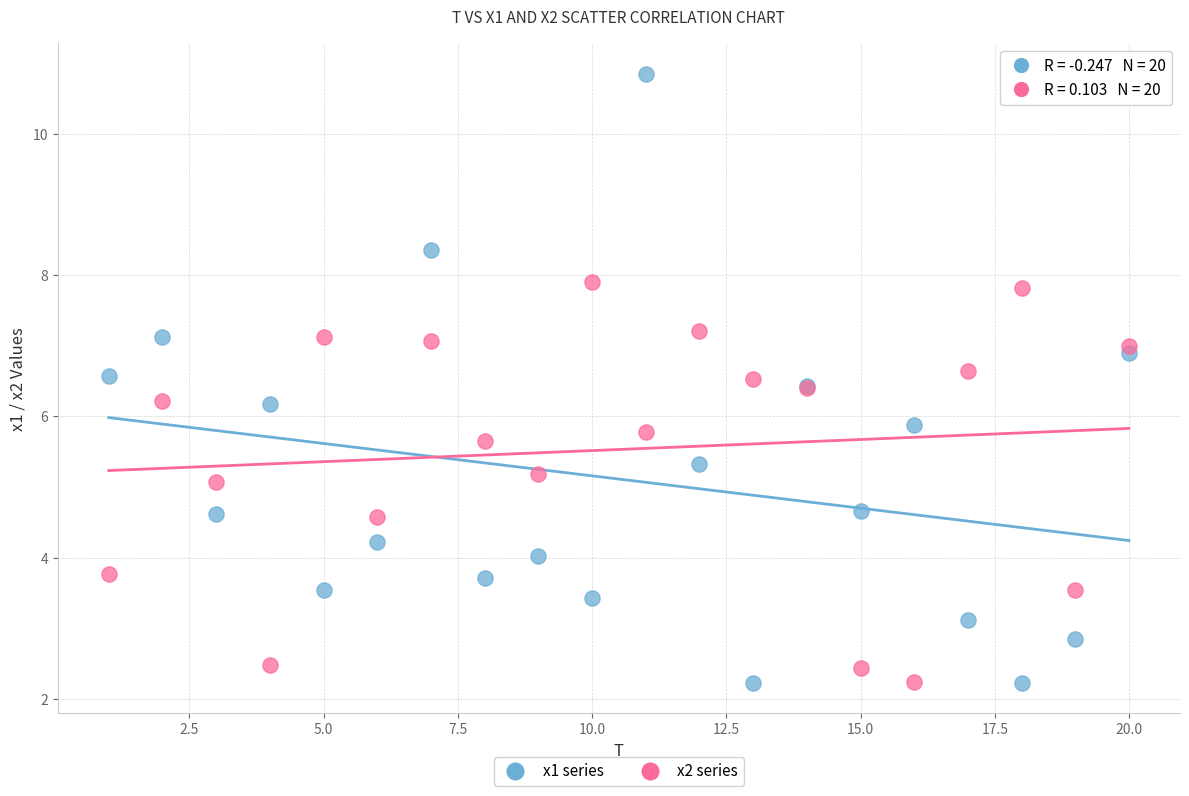

Which series reaches the maximum Y coordinate?

x1 series